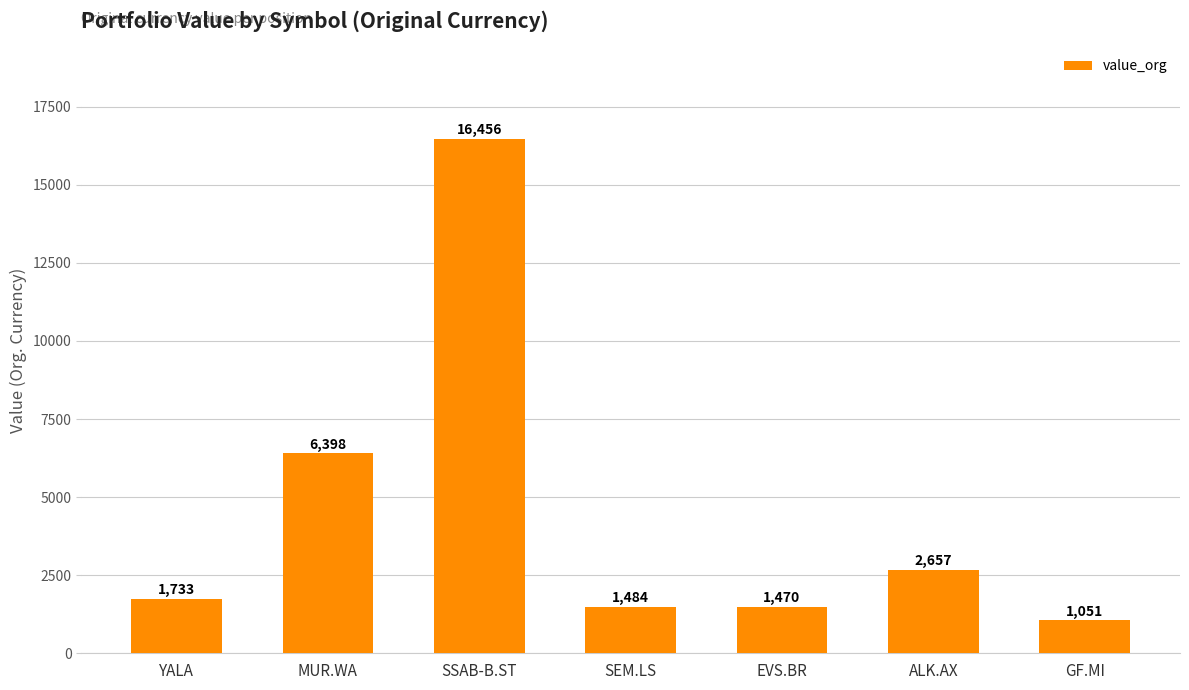

What is the label of the 3rd bar from the left?

SSAB-B.ST